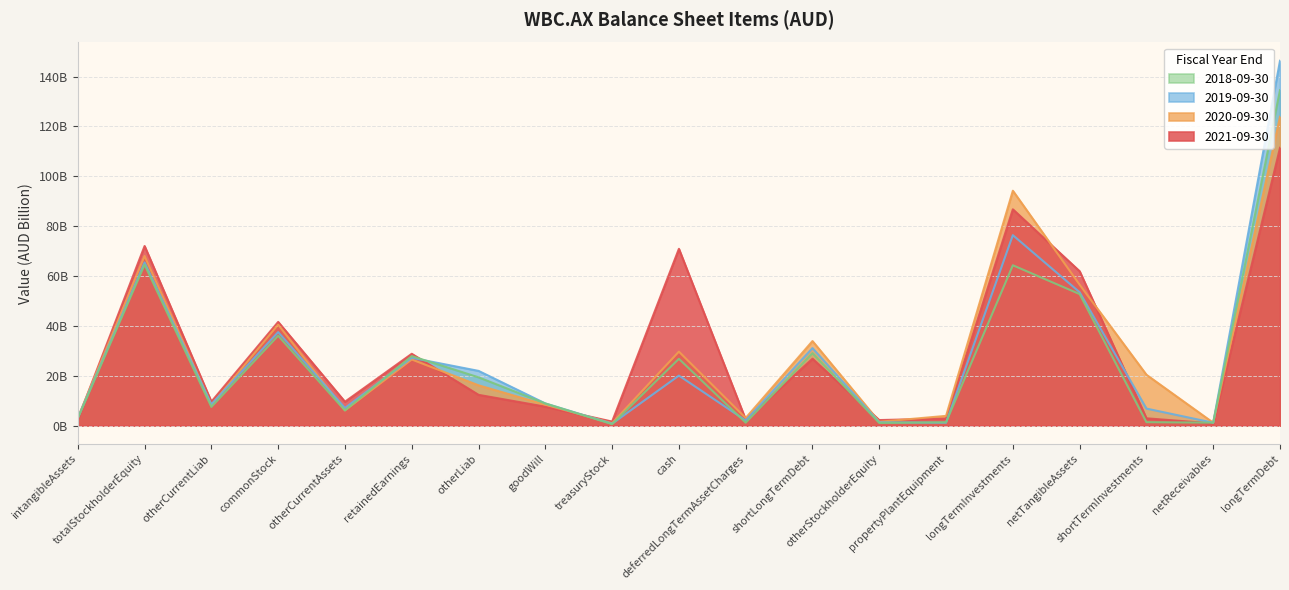

At which label does 2018-09-30 first exceed 8?

totalStockholderEquity